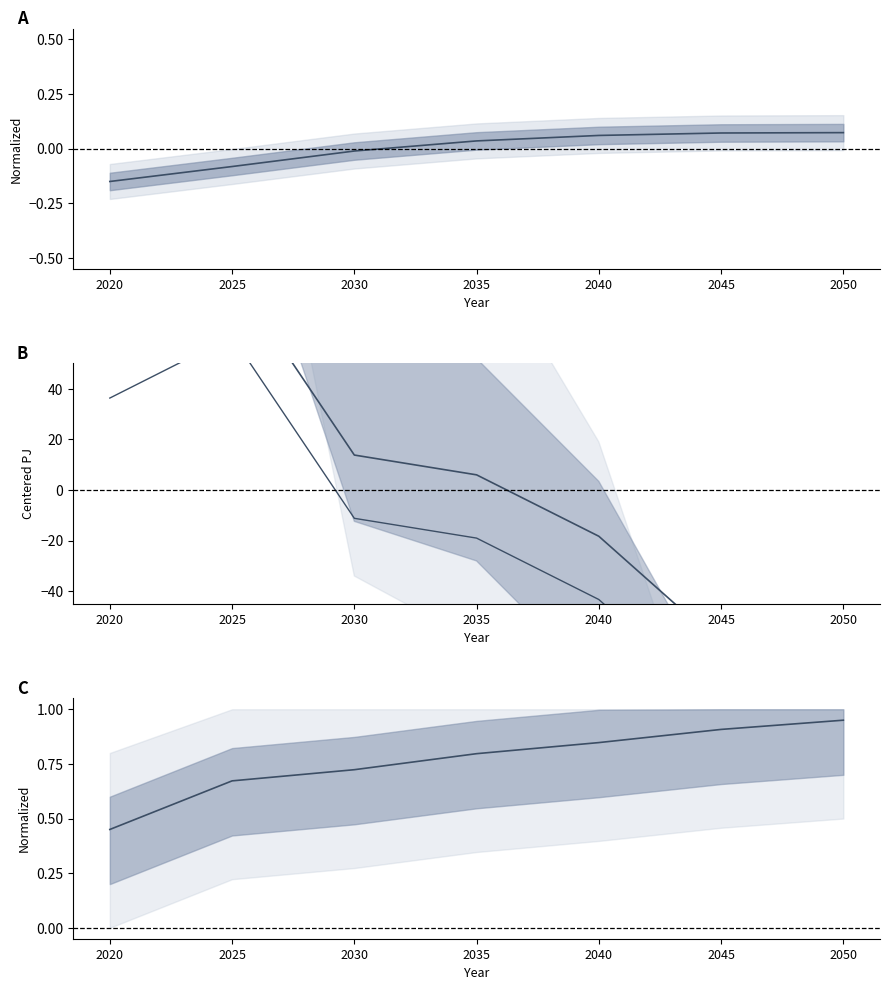

How many lines are shown in the chart?

3